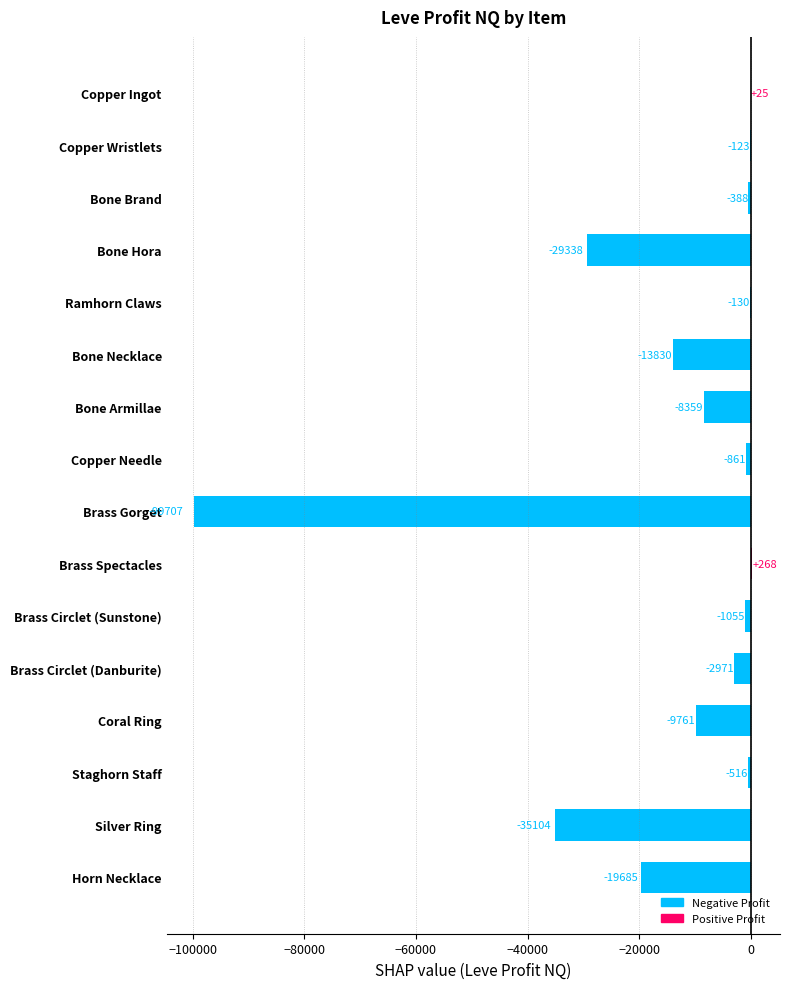

At which label is the value closest to -49719?

Silver Ring